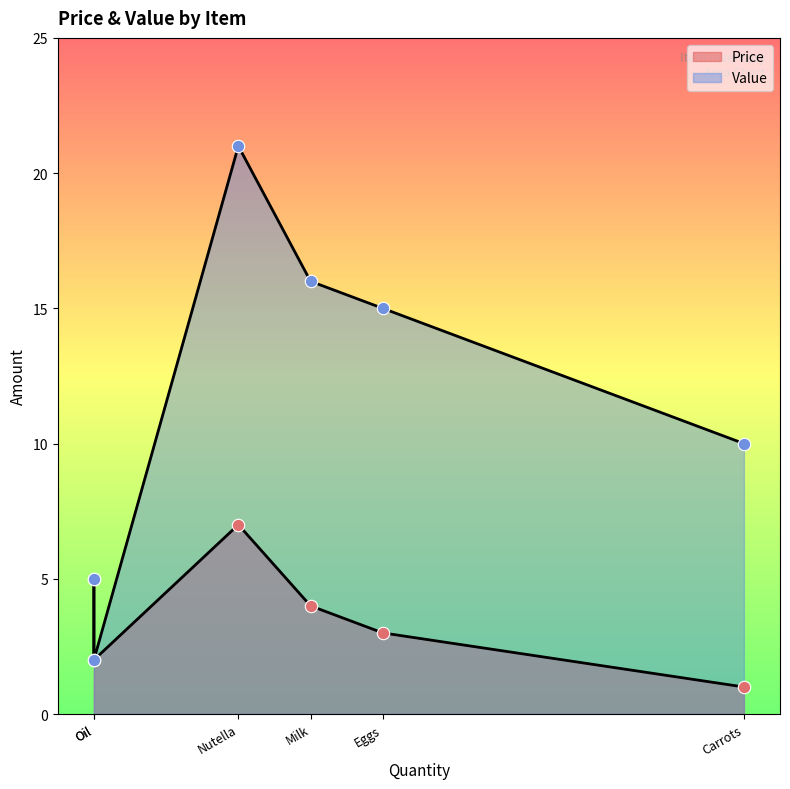

Which series reaches the minimum Y coordinate?

Price